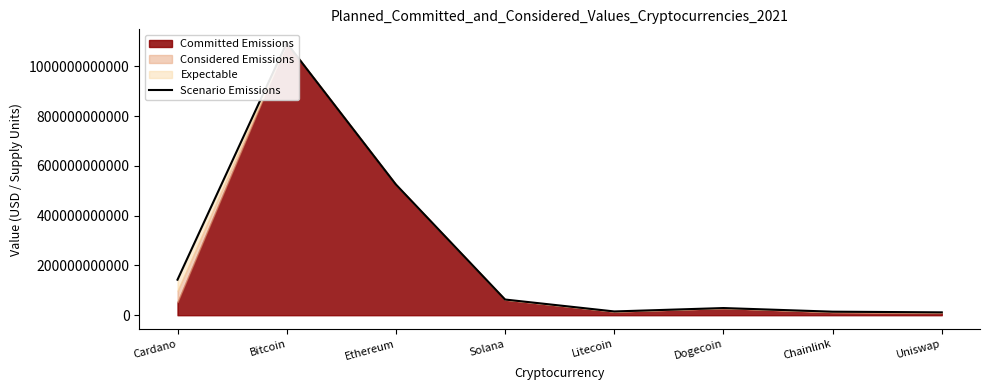

Which label corresponds to the smallest value in the chart?

Uniswap